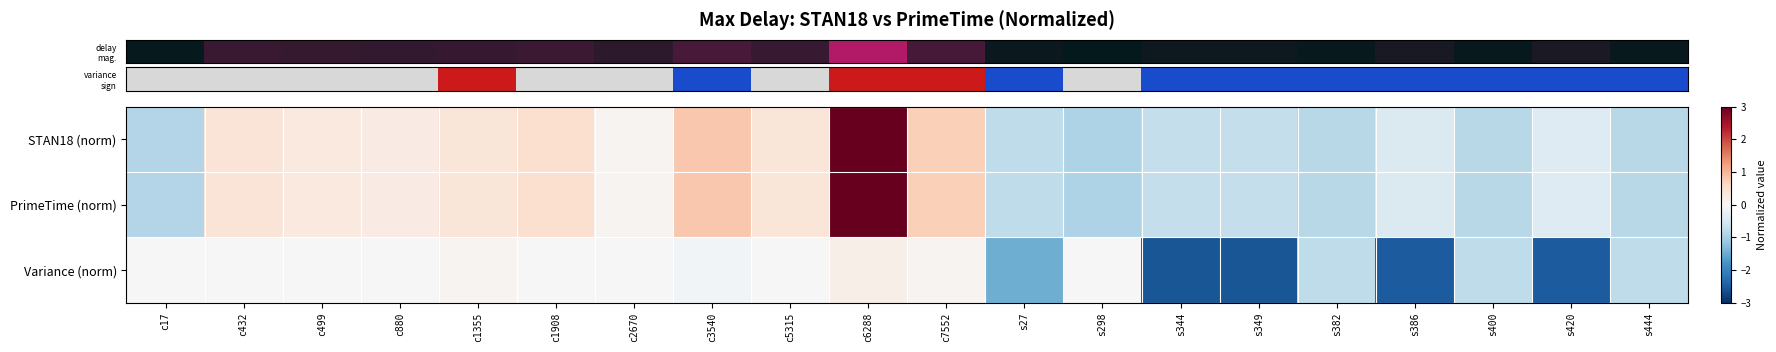

How many data points does each series have?

20